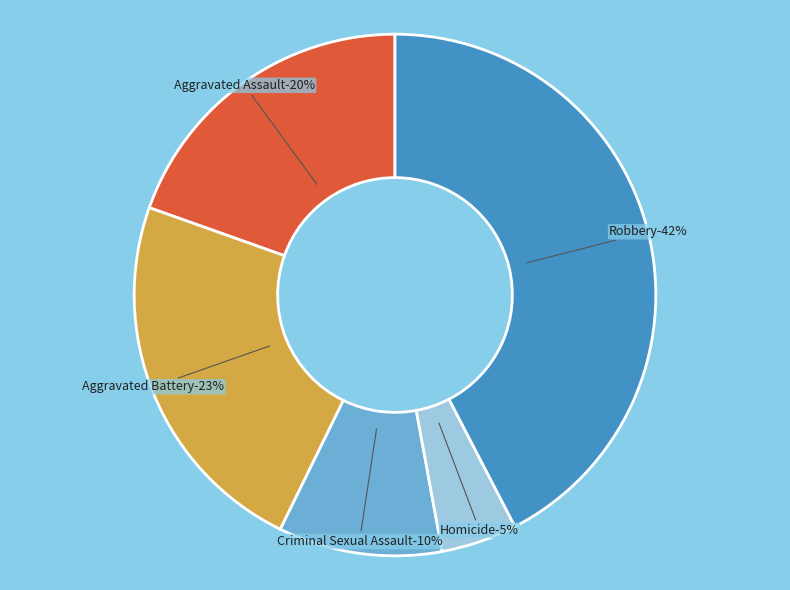

True or false: Criminal Sexual Assault accounts for 1% of the total.

False